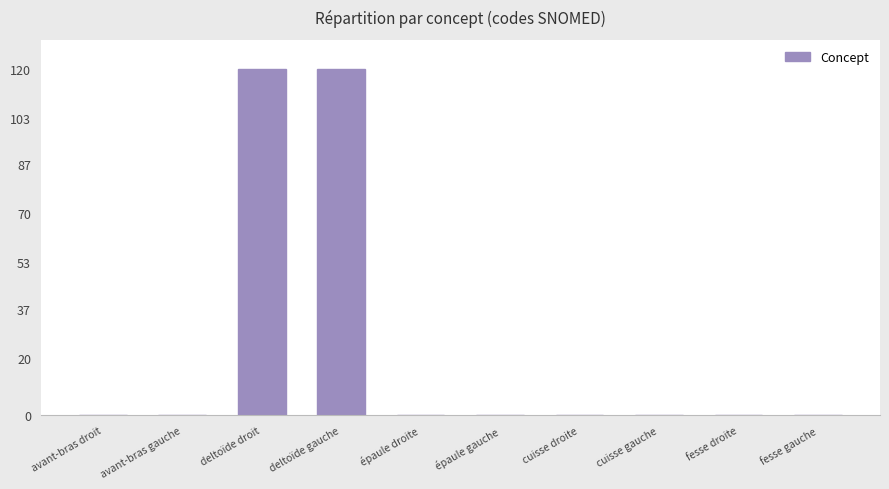

The chart shows a value of 0.0 at épaule gauche. True or false?

True